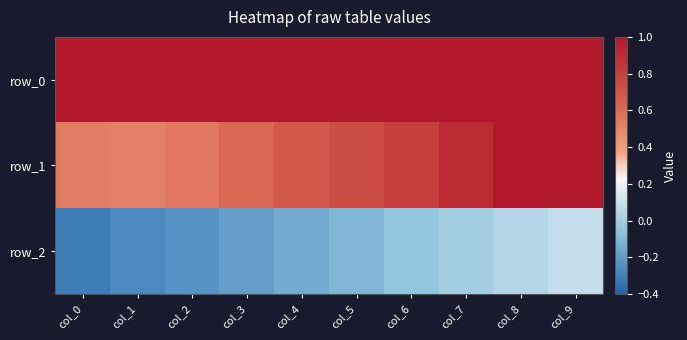

Which series changed the most between col_0 and col_4?

row_2